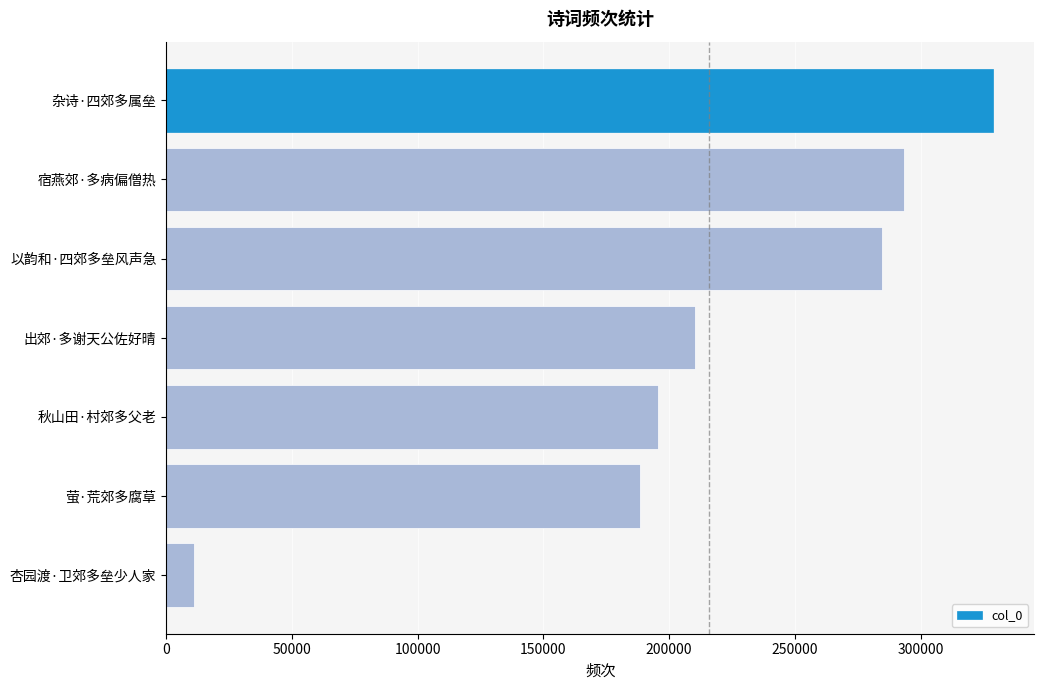

Between 杂诗·四郊多属垒 and 宿燕郊·多病偏僧热, which is larger?

杂诗·四郊多属垒